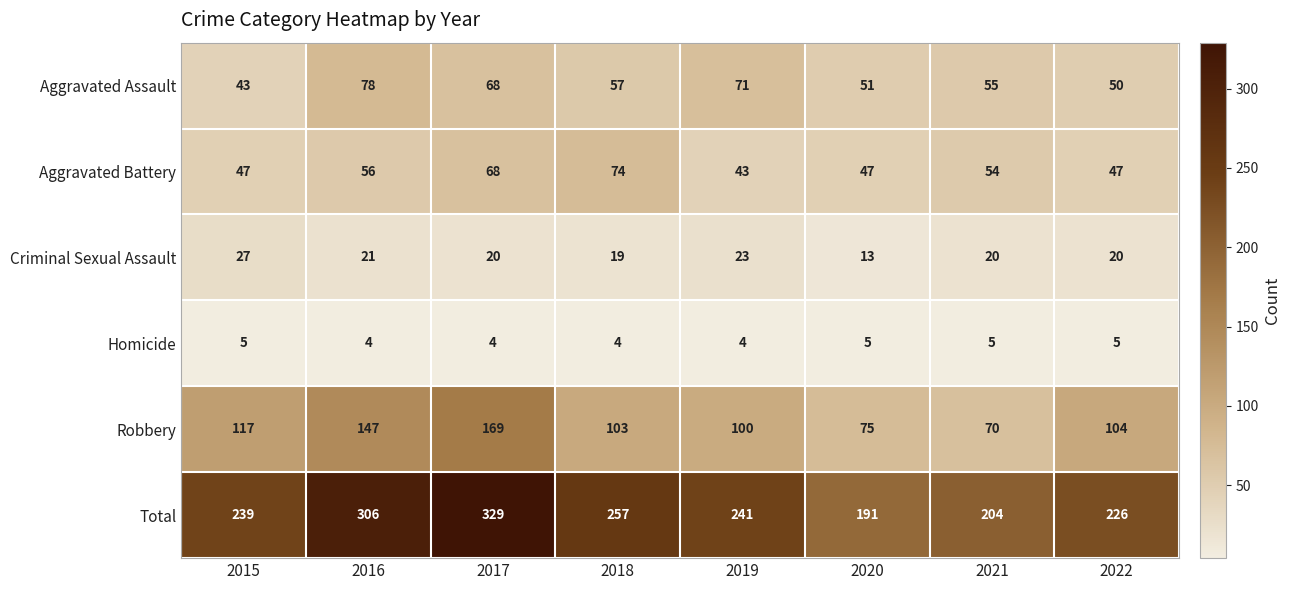

Which series has the largest total across all categories?

Total